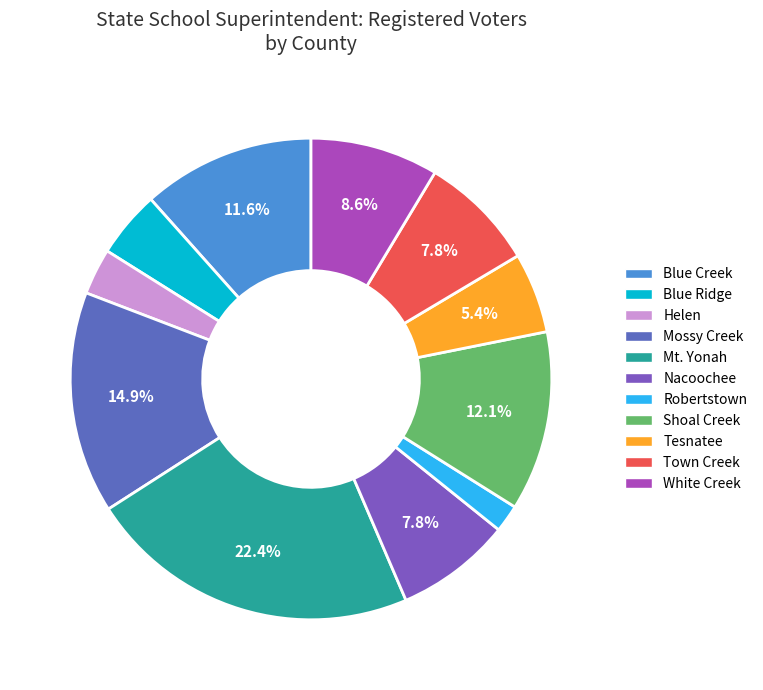

To the nearest percent, what is the difference between the Mt. Yonah and Helen slice percentages?

19%